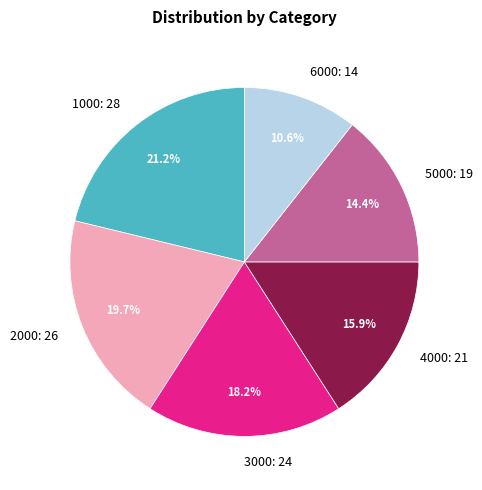

How many slices are in this pie chart?

6